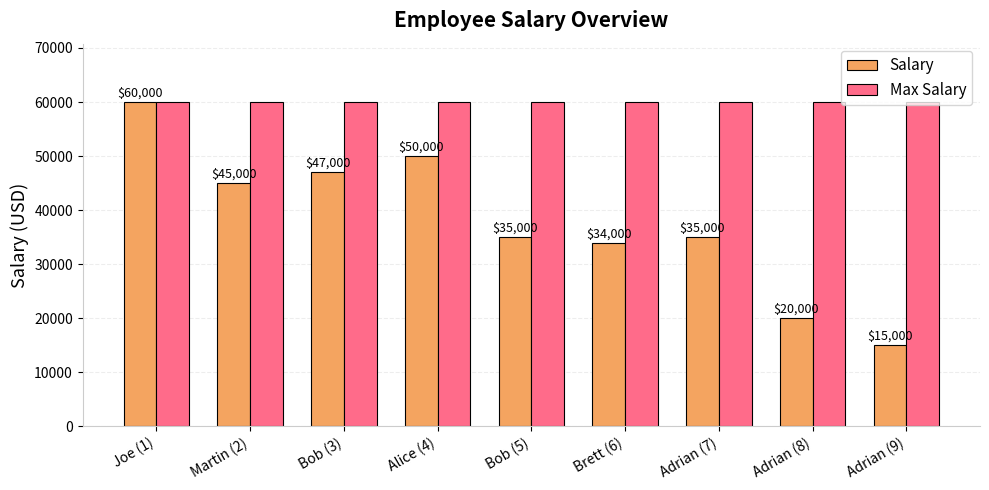

Is the value of Max Salary at Bob (5) greater than the value of Salary at Adrian (8)?

Yes